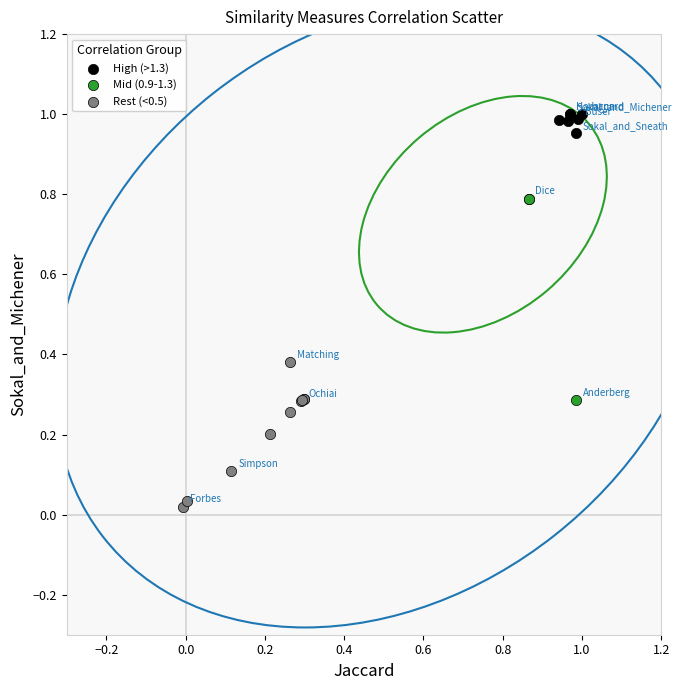

Which series has the widest spread of Y values?

Mid (0.9-1.3)